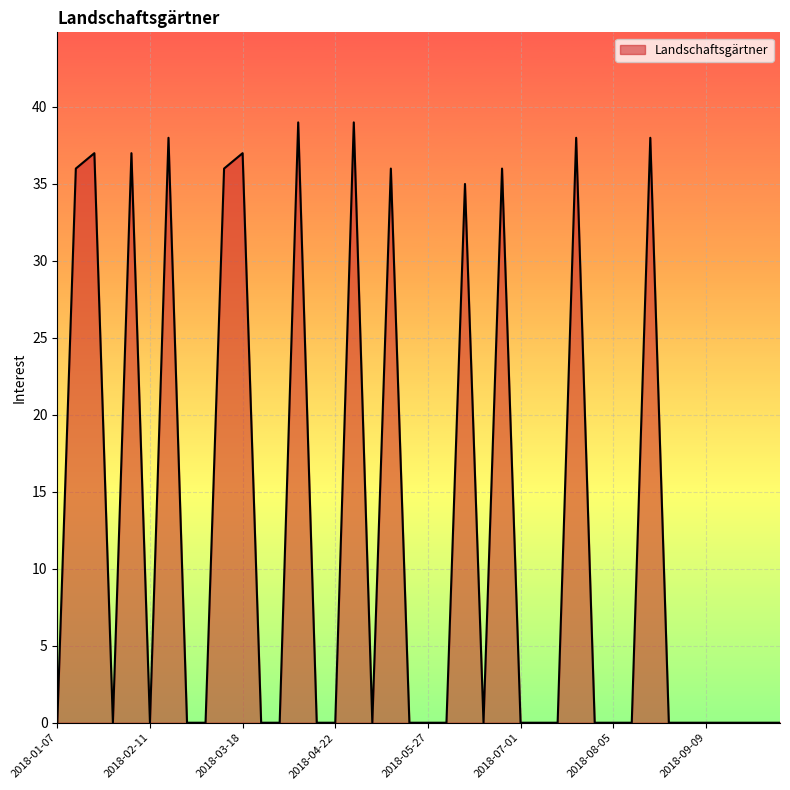

What is the difference between the maximum and minimum values?

39